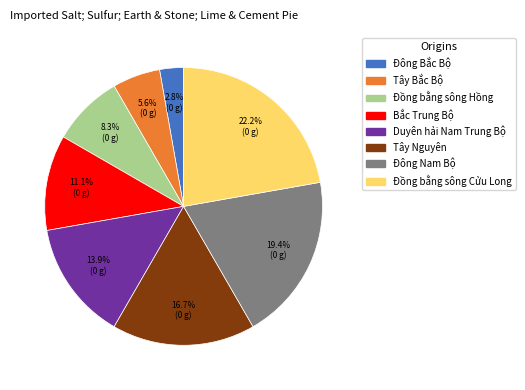

What percentage is NOT represented by Đông Nam Bộ?

80.6%